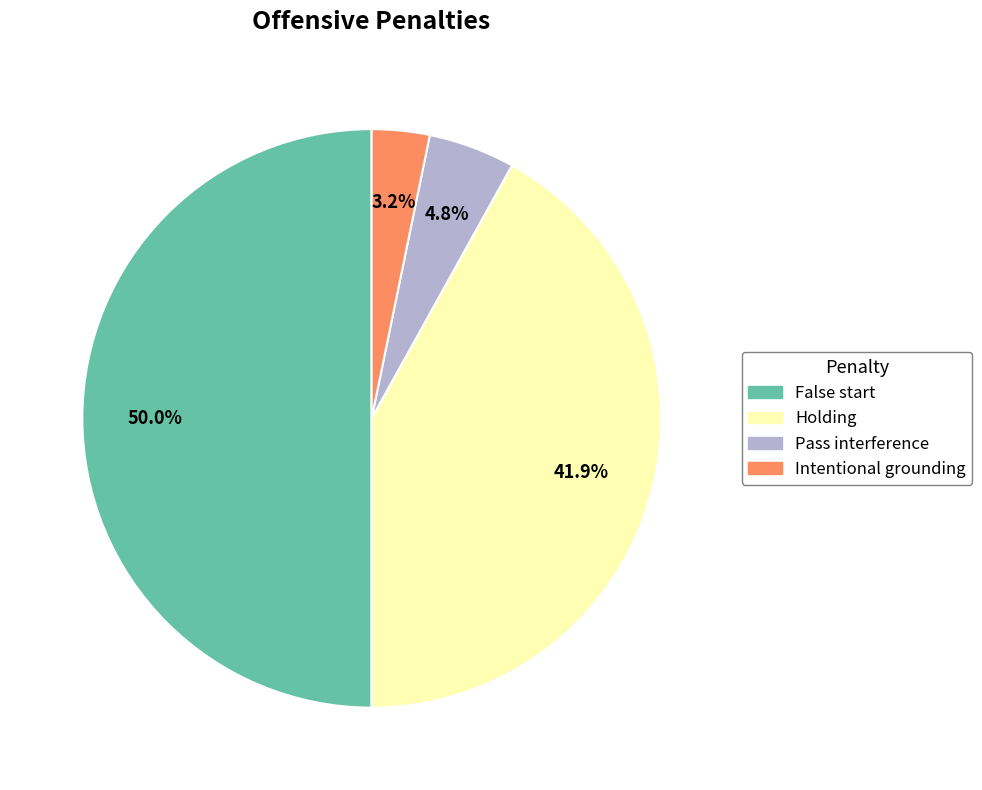

To the nearest percent, what is the average slice percentage?

25%